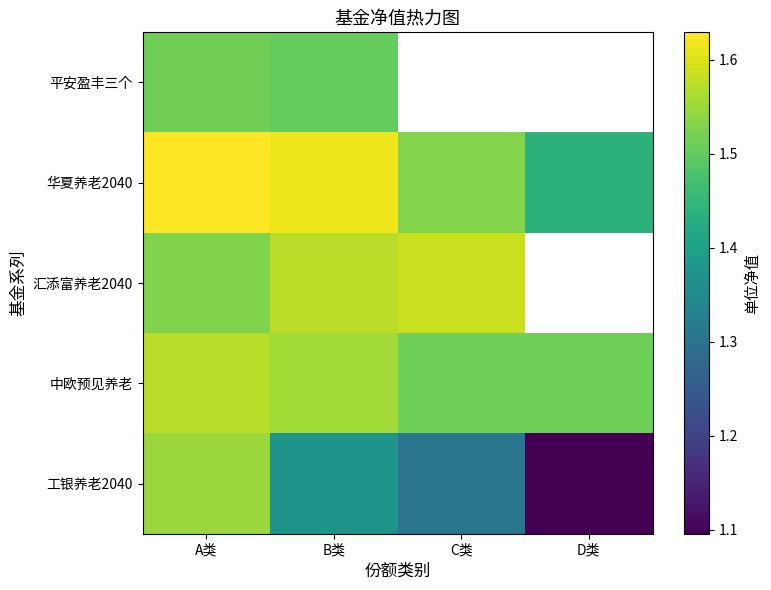

The 平安盈丰三个 series shows 1.0 at B类. True or false?

False